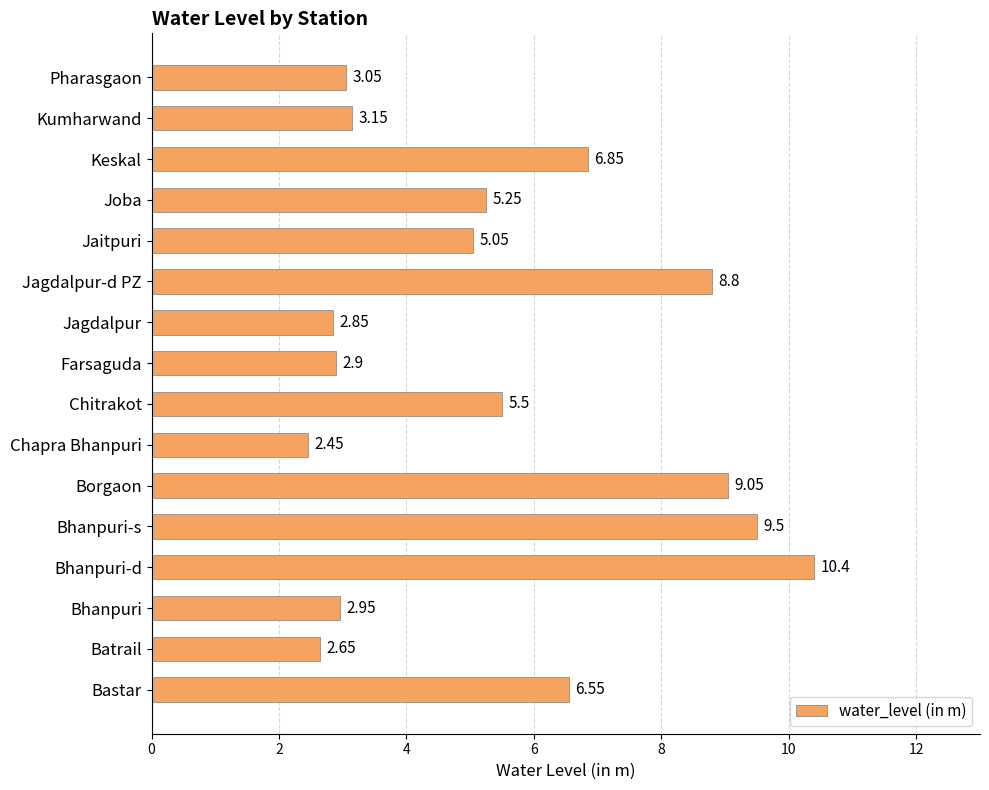

Where is the data nearest to the value 6?

Chitrakot